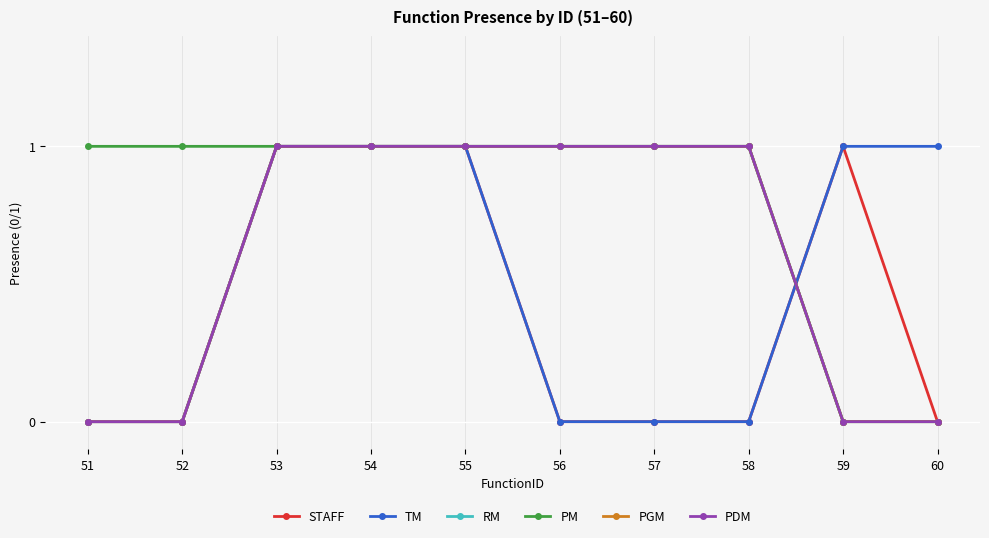

Is this an area chart (filled region under the line)?

No